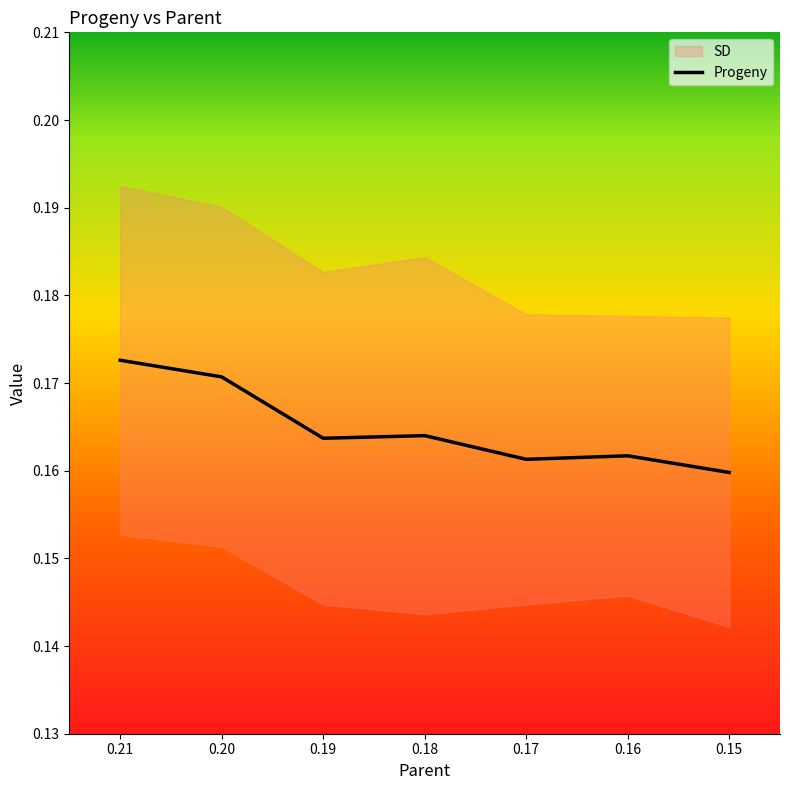

True or false: the data has more than 1 interior local peaks.

True